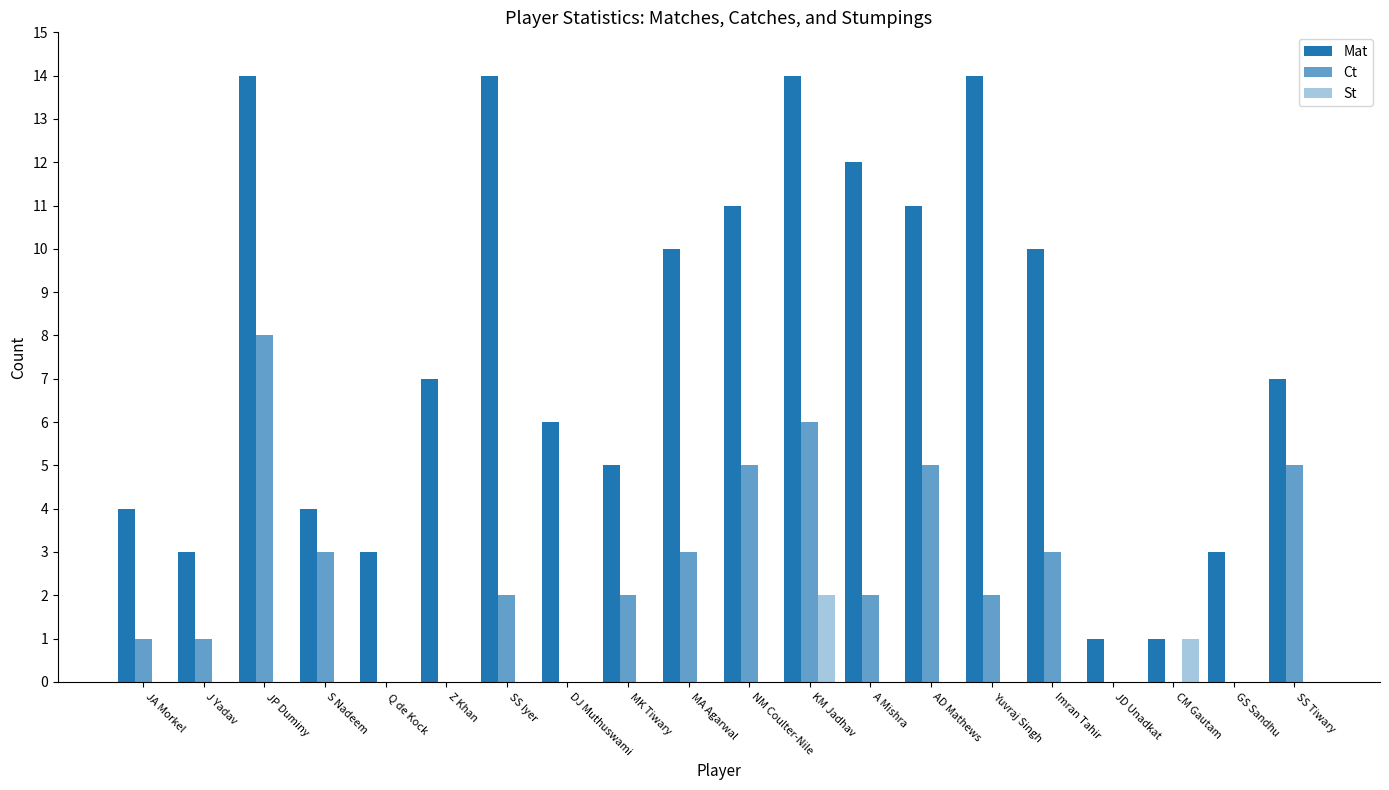

Are the bars horizontal?

No